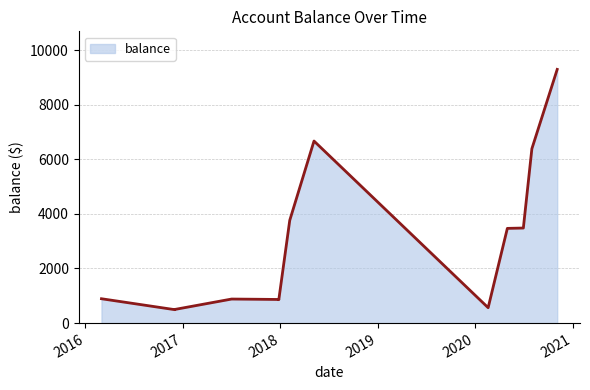

How many points are lower than both their immediate neighbors (excluding endpoints)?

3